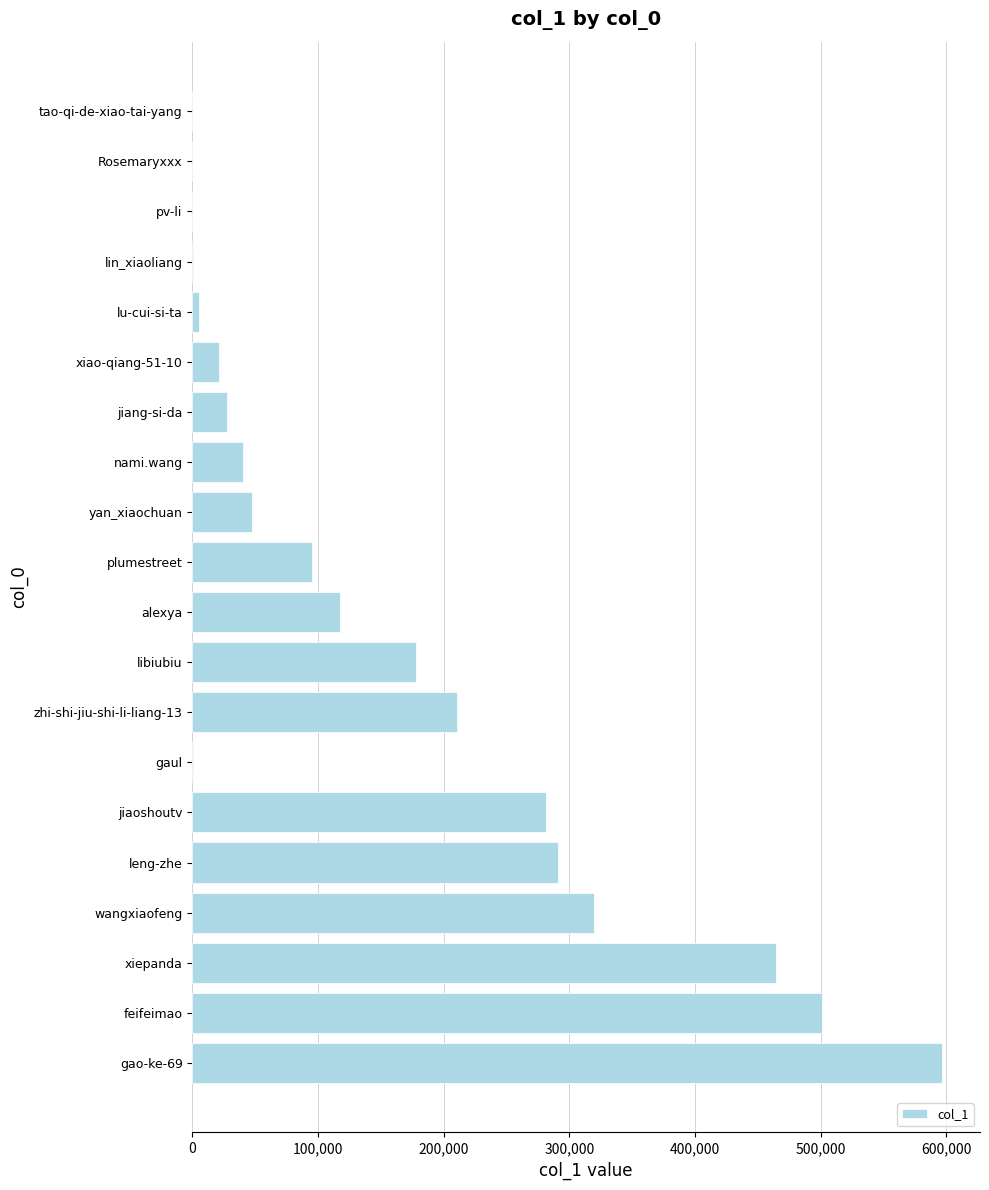

How many series are shown in this chart?

1